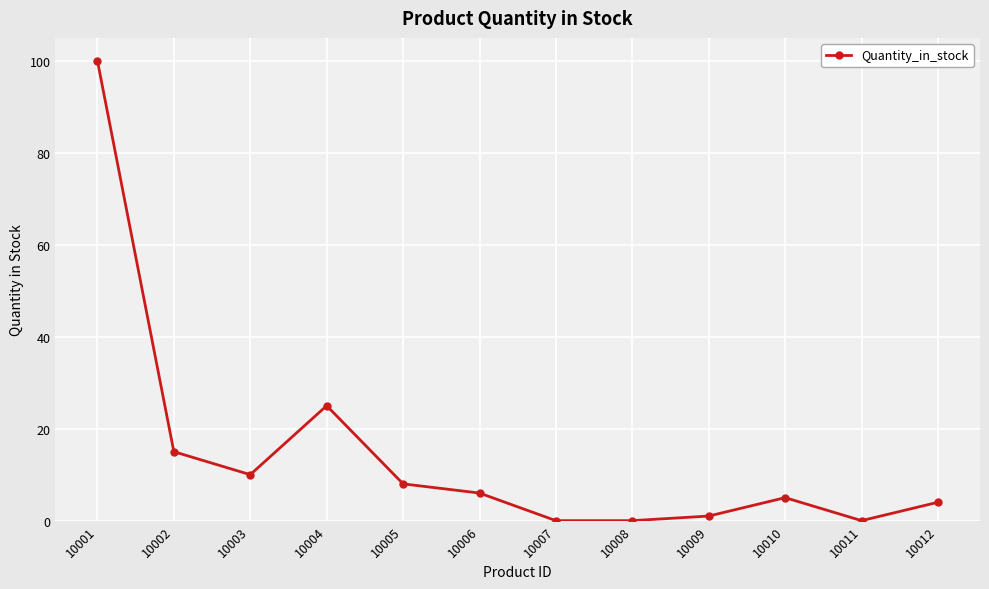

Where does the data first go above 6?

10001